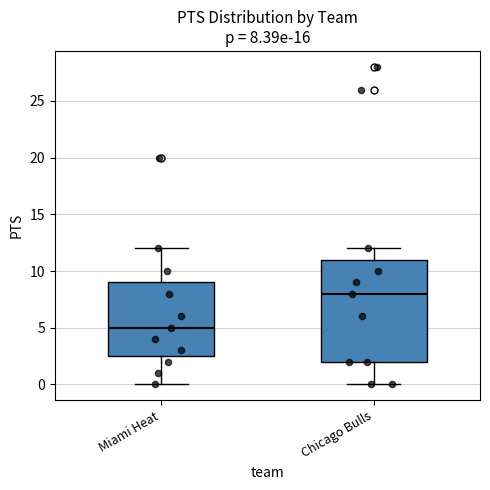

Which box is the tallest, from its lower edge to its upper edge?

Chicago Bulls